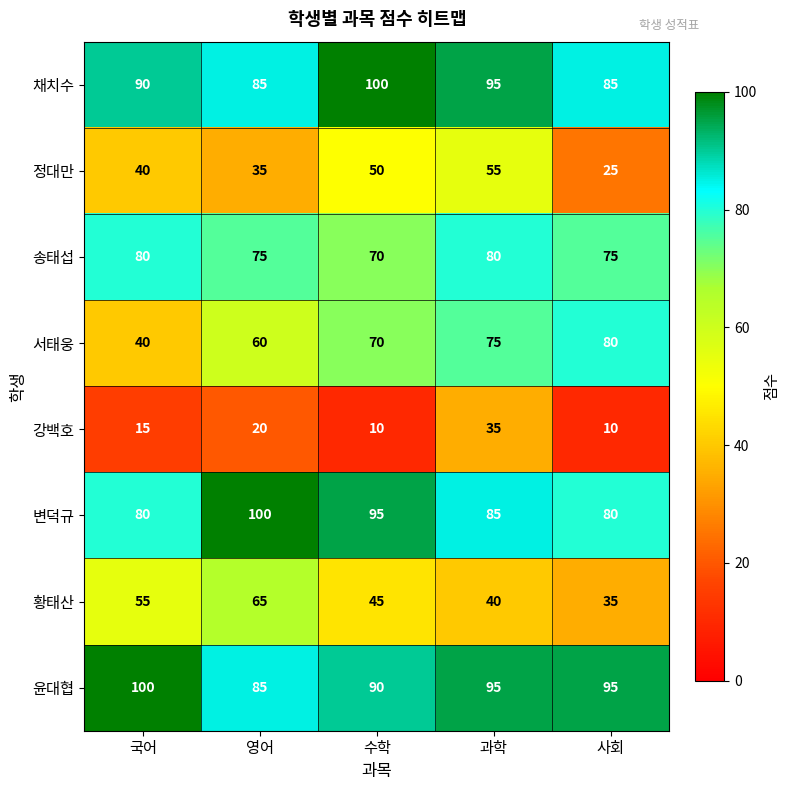

How many distinct data groups are displayed?

8